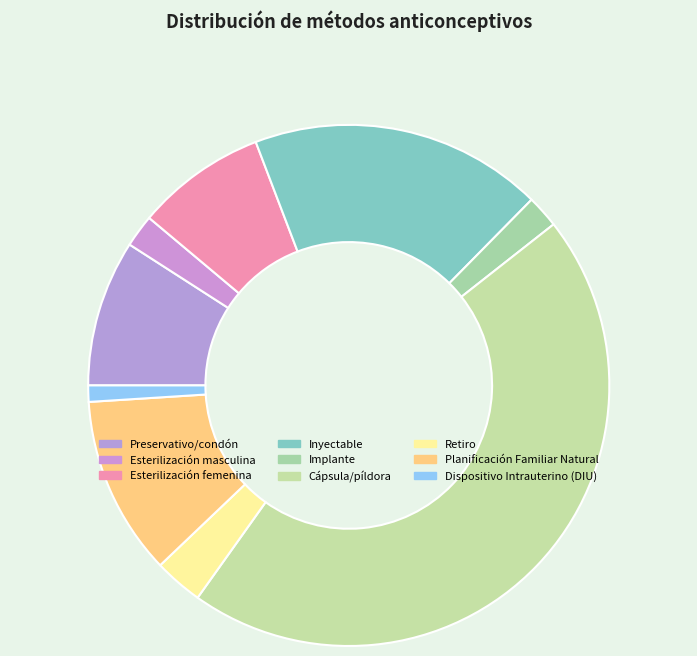

True or false: Planificación Familiar Natural accounts for 6% of the total.

False